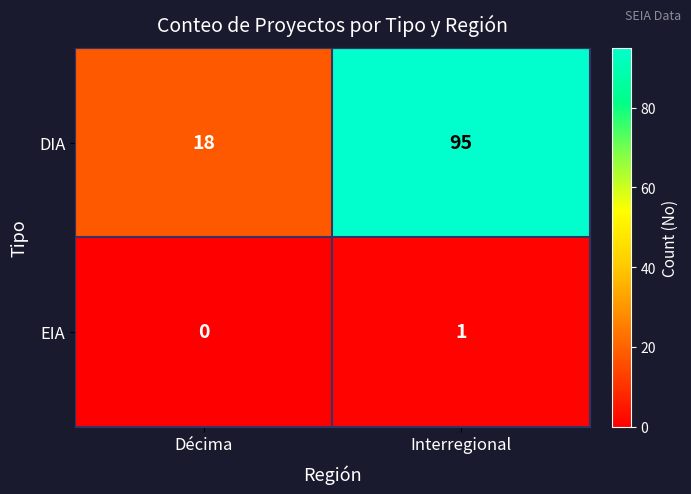

True or false: DIA has a value of 26 at Décima.

False